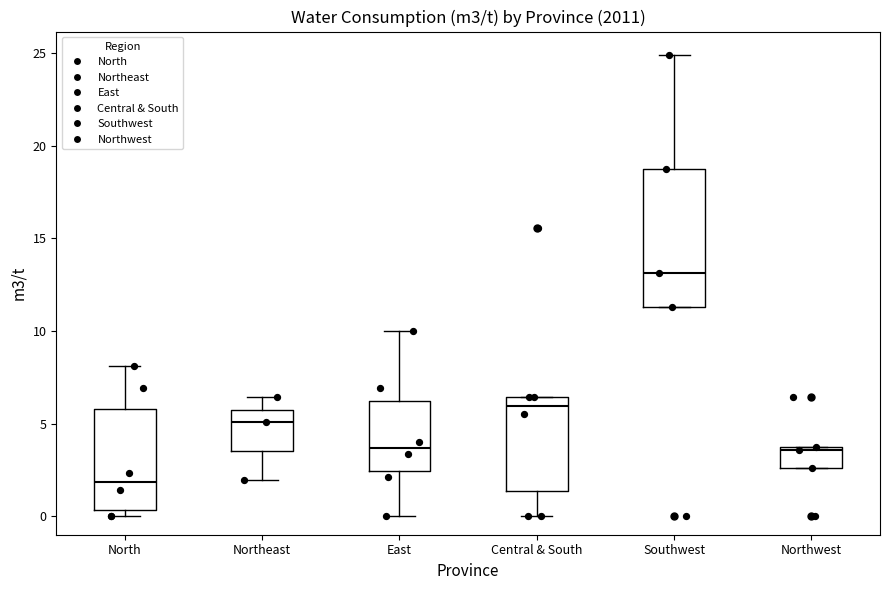

Where is the lower edge of the box for Northeast on the y-axis? The values are not printed on the chart, so give them approximately, as read against the axis.

3.5